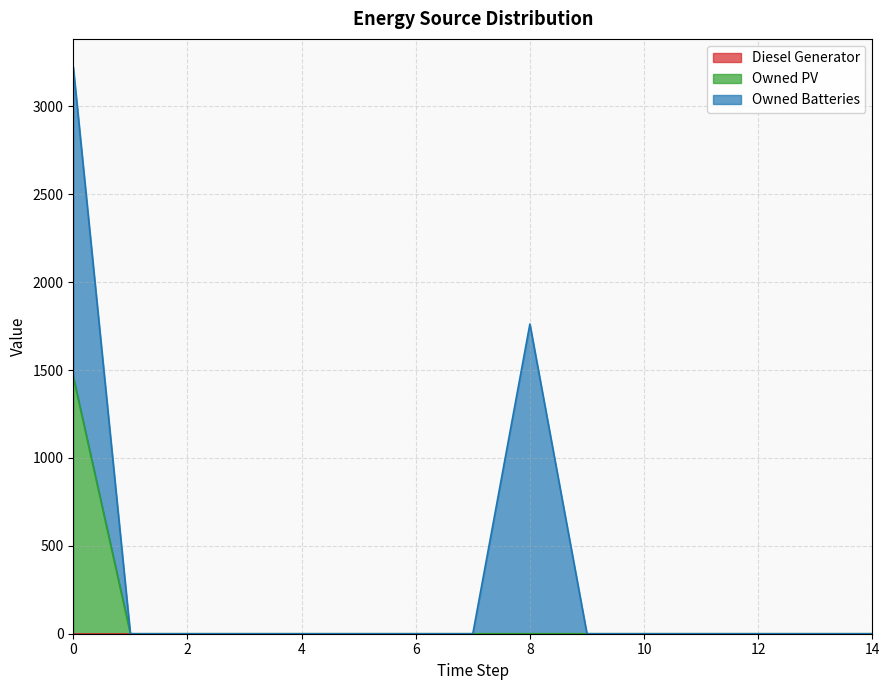

How many series are shown in this chart?

3